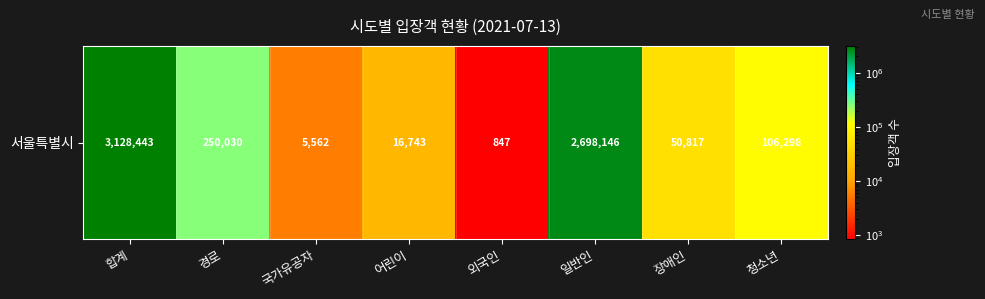

Reading left to right, list all the values displayed in this chart.

3128443	250030	5562	16743	847	2698146	50817	106298